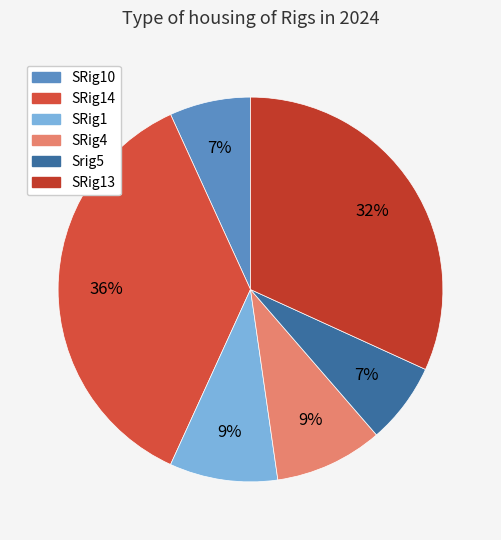

Which category has the biggest portion of the pie?

SRig14